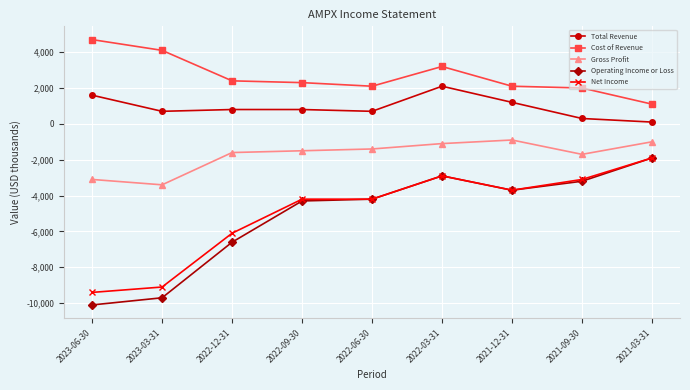

At which category is the sum across all series the highest?

2022-03-31